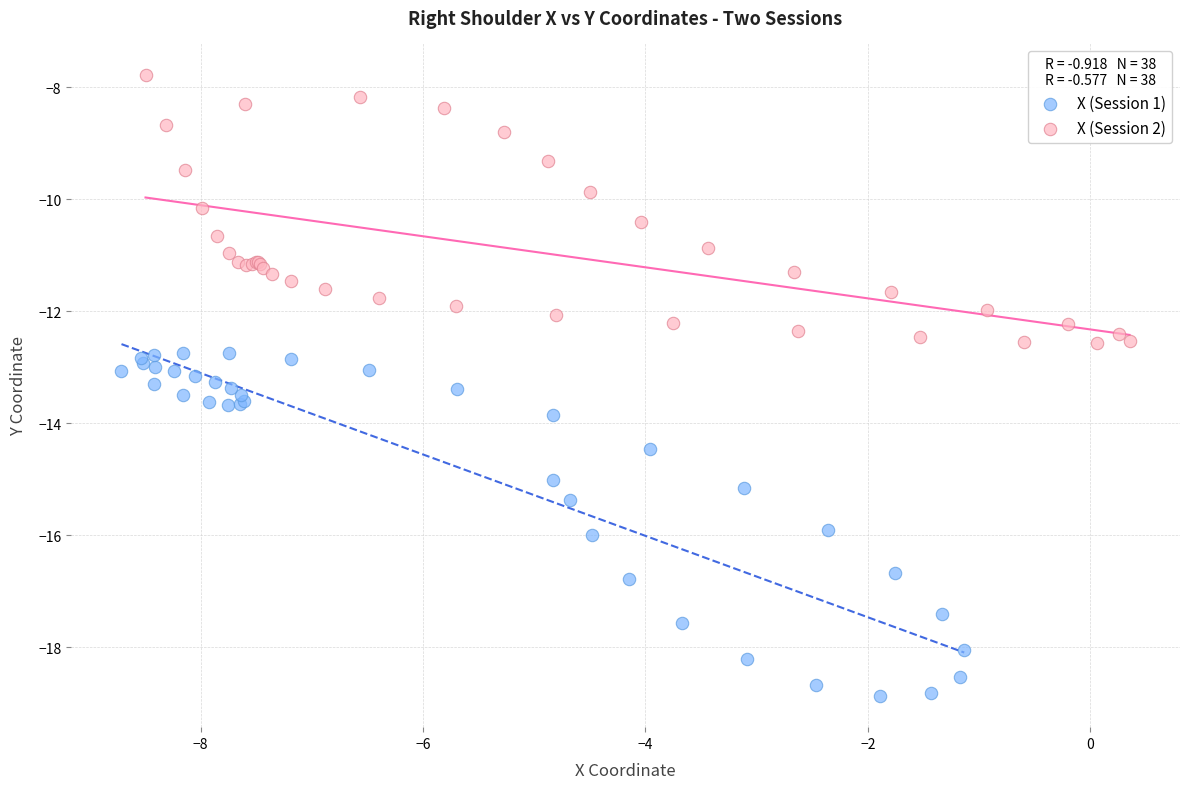

Which series contains the highest Y value?

X (Session 2)